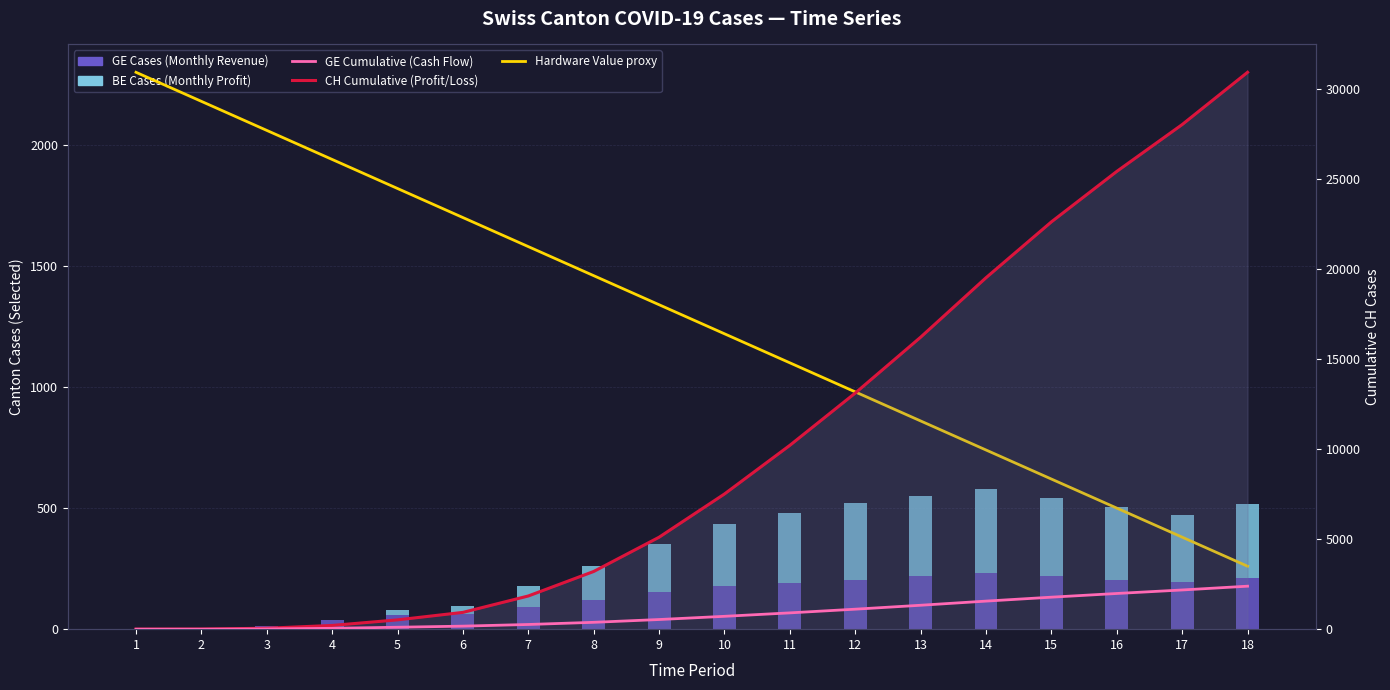

Which category has the lowest value in the GE Cases (Revenue proxy) series?

1